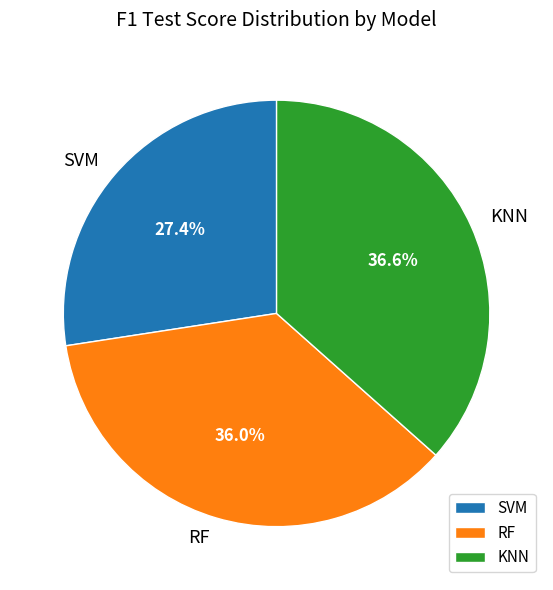

How much of the chart is everything except RF?

64.0%